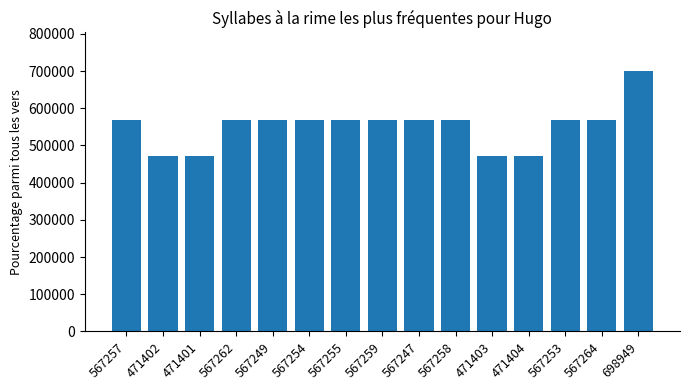

Is it true that the value at 567255 is 381910?

False